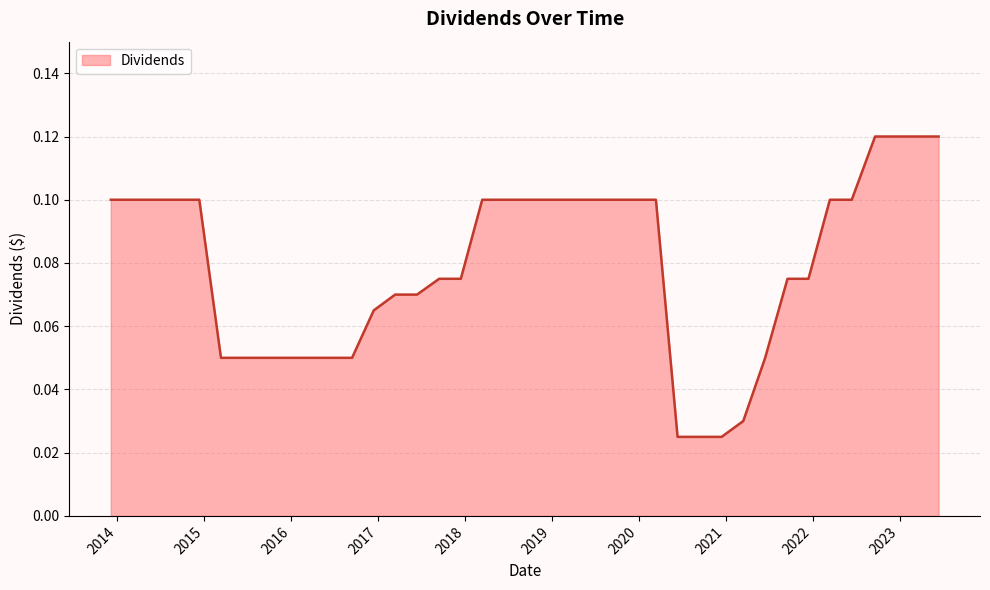

Does the chart have visible grid lines?

Yes